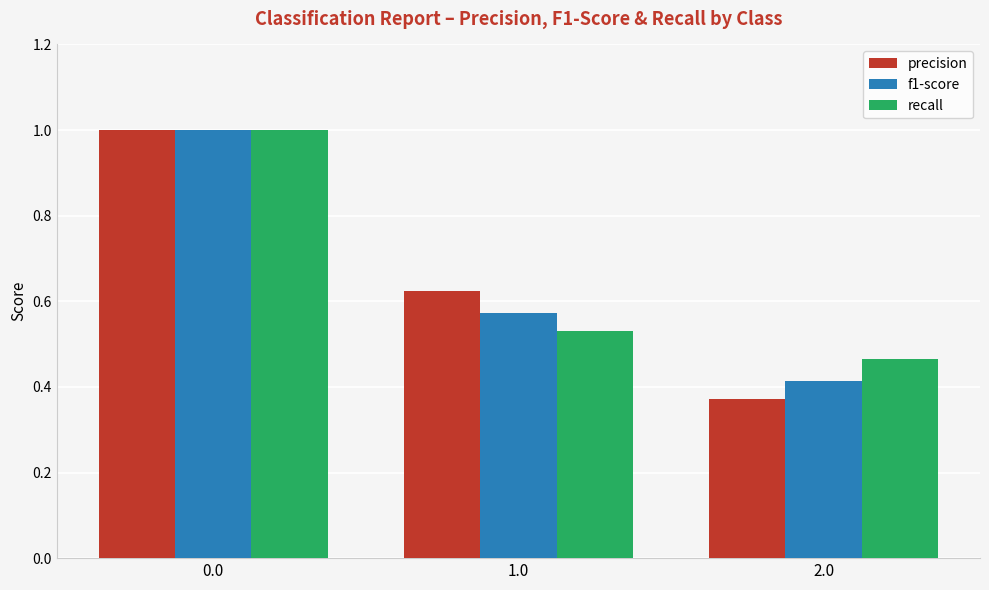

What is the approximate value of precision at 0.0?

1.0